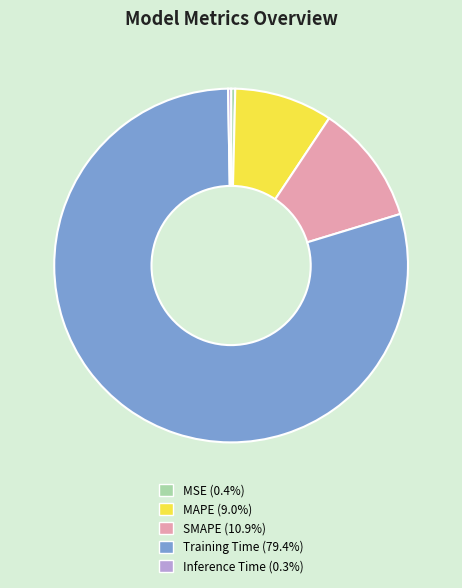

Is there any slice that represents more than half of the pie?

Yes